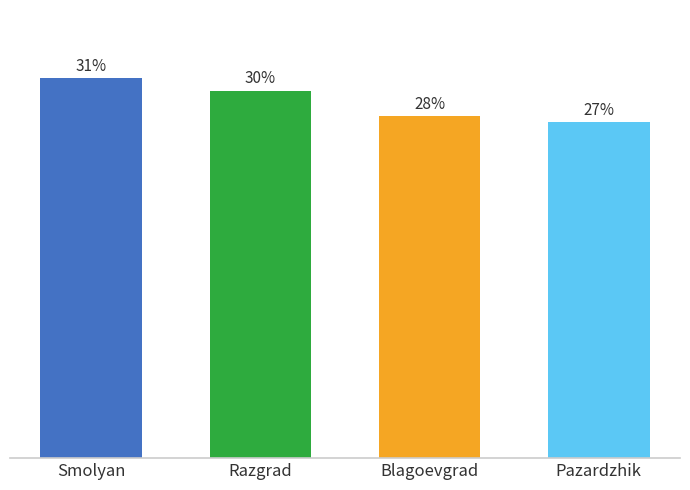

Between Blagoevgrad and Smolyan, which is larger?

Smolyan